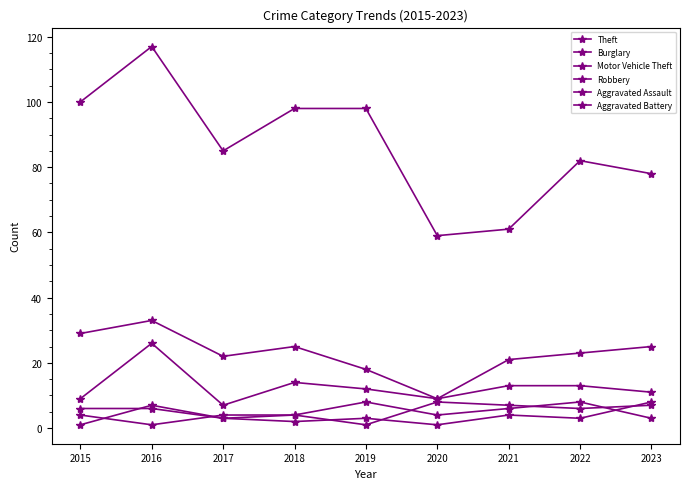

Reading left to right, list all the values displayed in this chart.

Theft: 100	117	85	98	98	59	61	82	78
Burglary: 29	33	22	25	18	9	21	23	25
Motor Vehicle Theft: 9	26	7	14	12	9	13	13	11
Robbery: 1	7	3	4	1	8	7	6	7
Aggravated Assault: 4	1	4	4	8	4	6	8	3
Aggravated Battery: 6	6	3	2	3	1	4	3	8